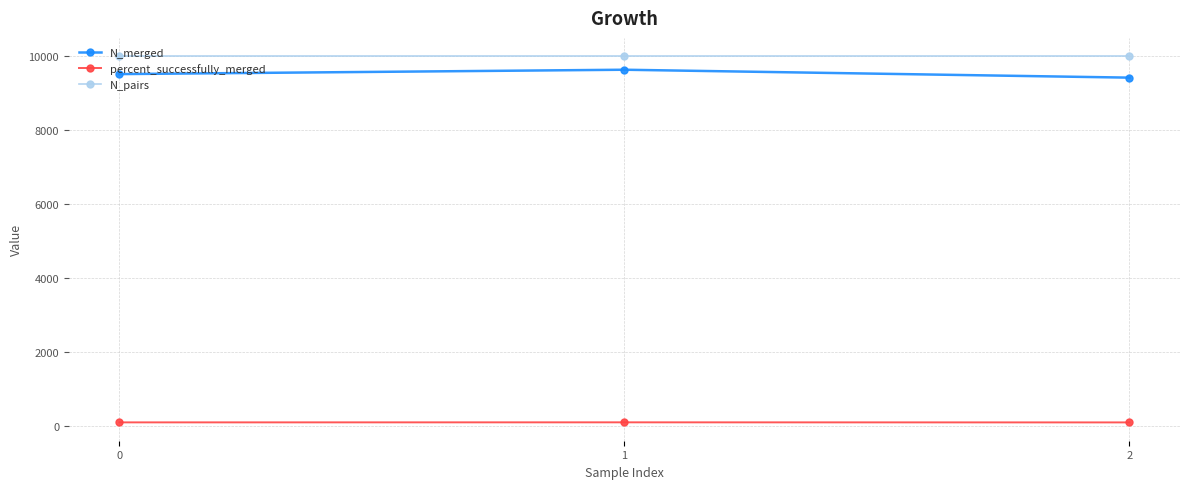

Does the chart display data point markers on the line(s)?

Yes